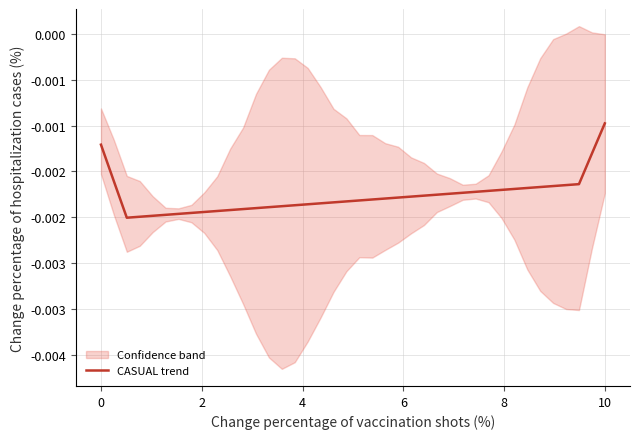

True or false: the data has more than 0 interior local peaks.

False